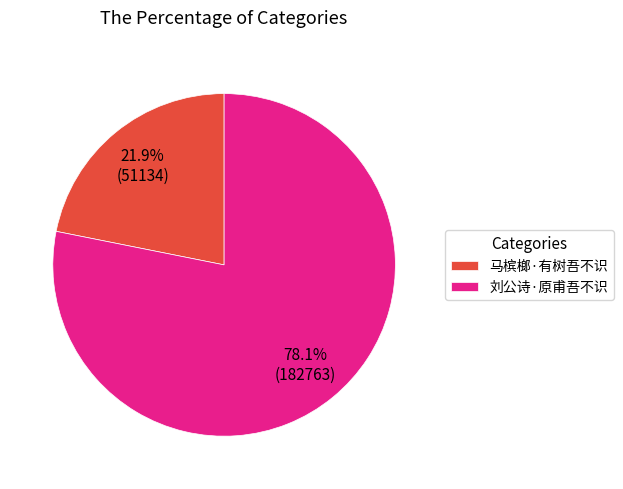

Does any single category account for the majority?

Yes